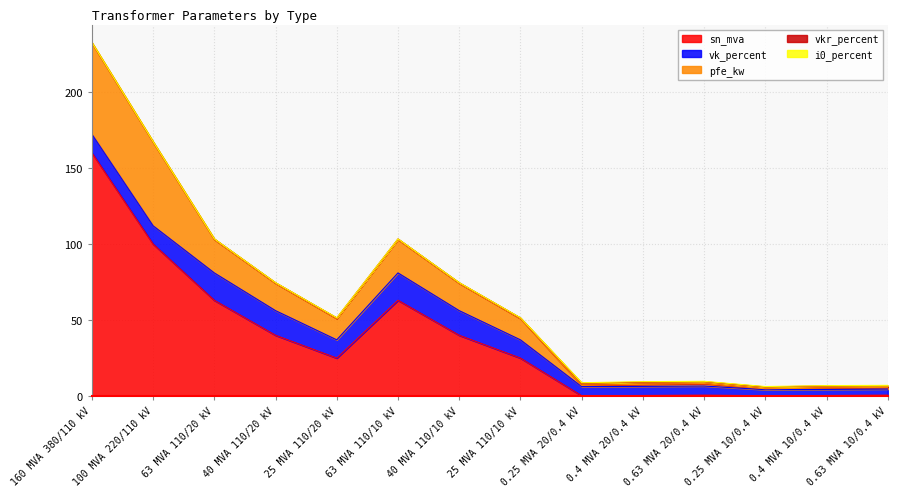

Which category has the lowest value in the vkr_percent series?

160 MVA 380/110 kV